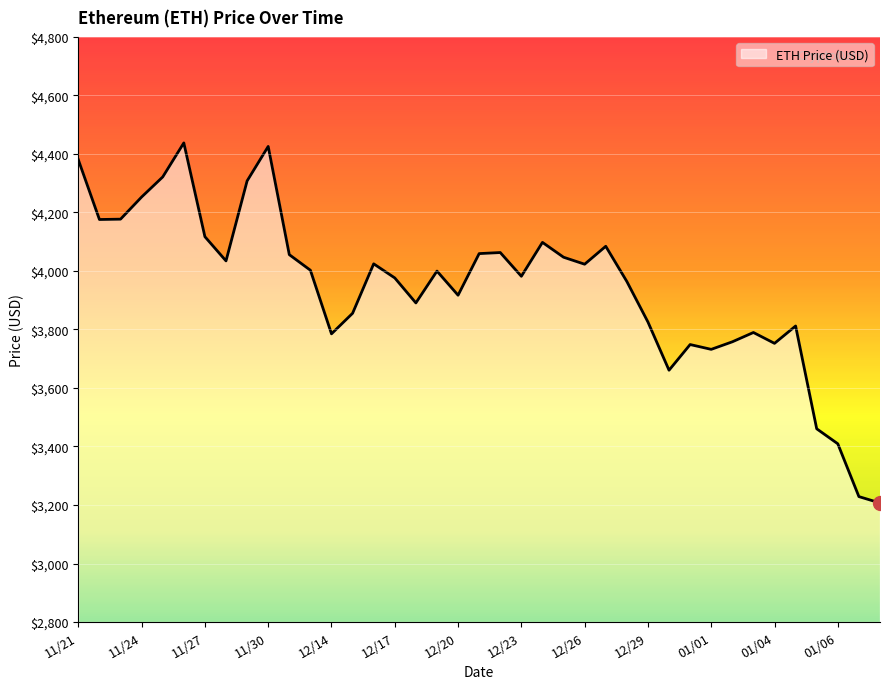

What is the difference between the maximum and minimum values?

1230.8